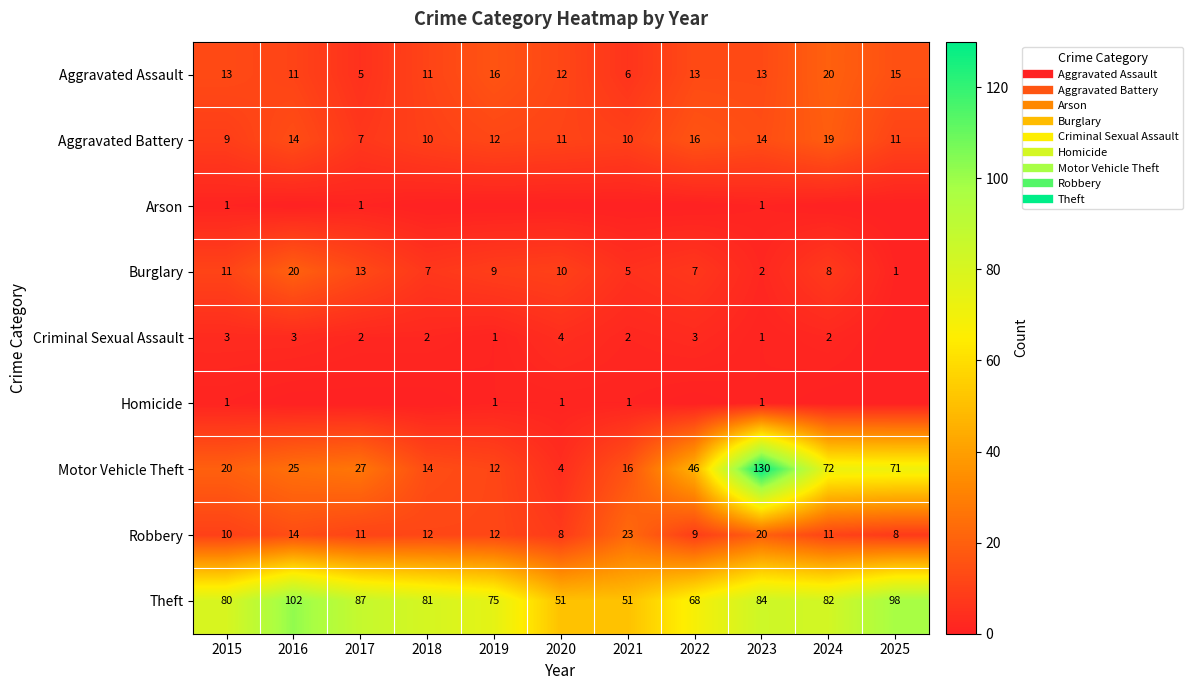

Which series has the largest range (max minus min)?

Motor Vehicle Theft